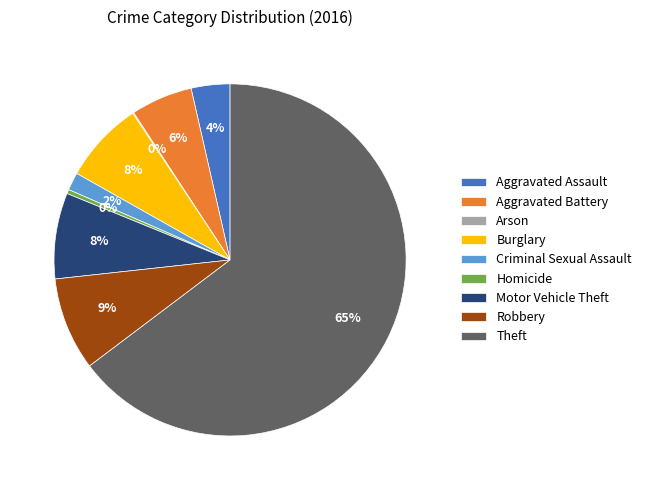

What is the largest slice in the pie chart?

Theft